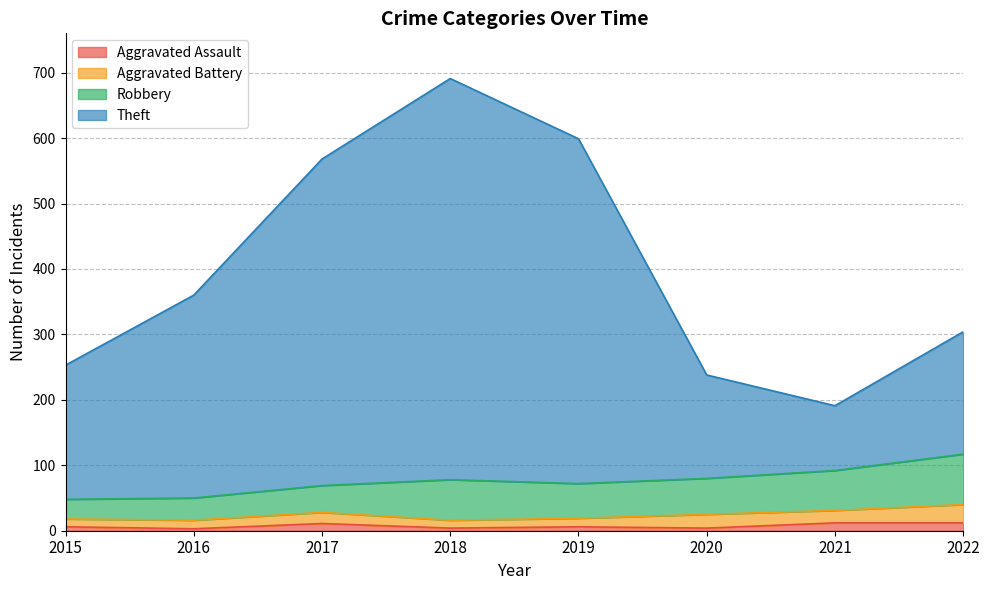

How many lines are shown in the chart?

4